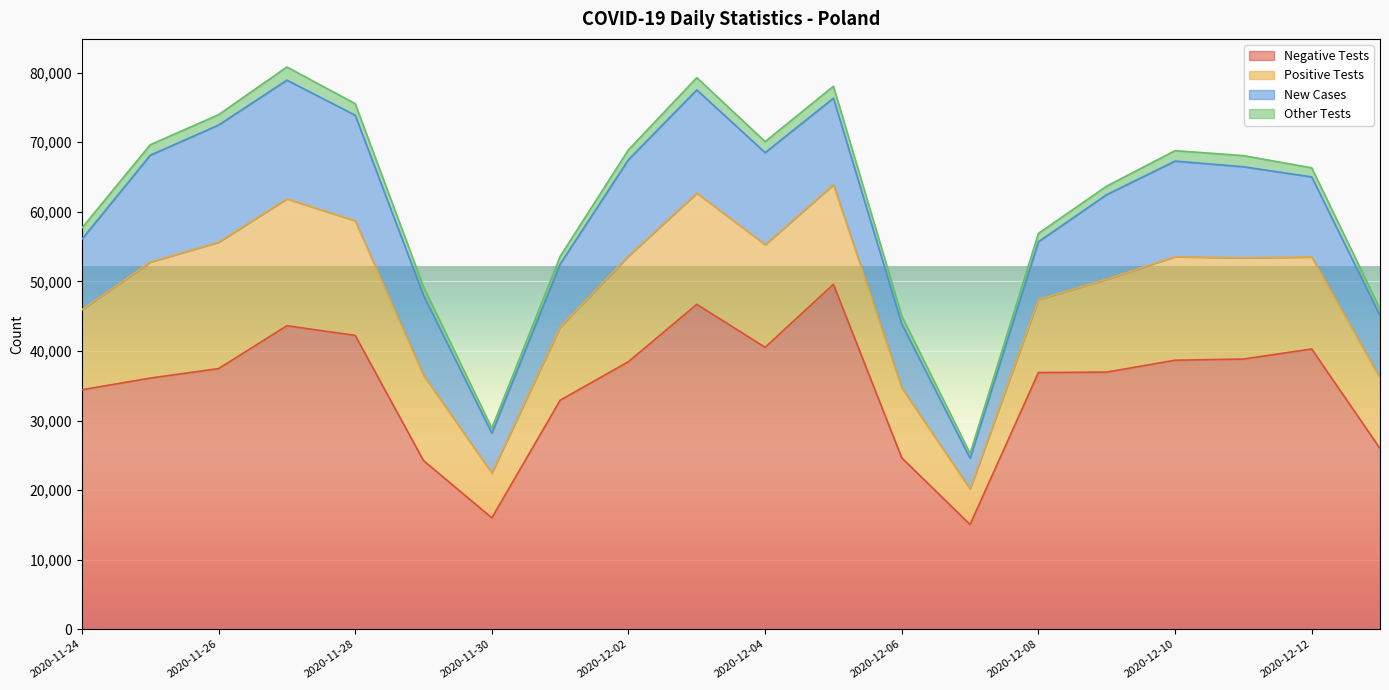

What is the smallest value displayed?

663